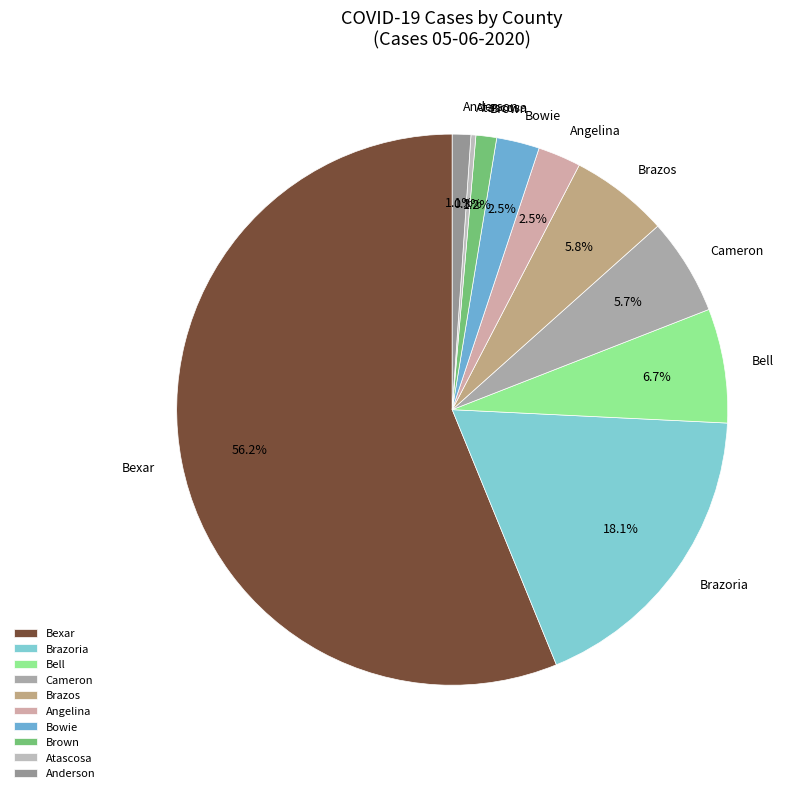

Between Brazoria and Anderson, which is larger?

Brazoria